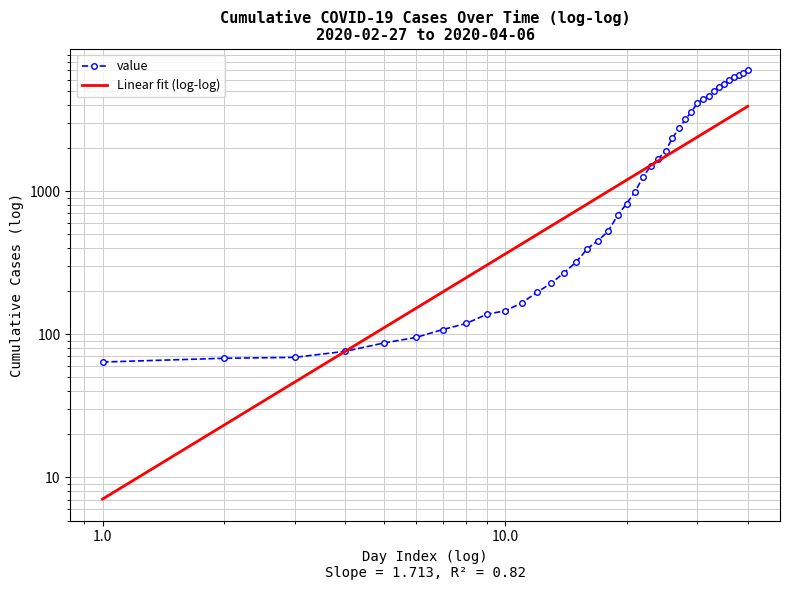

What is the difference between the maximum and second lowest values in the Linear fit (log-log) series?

3892.3